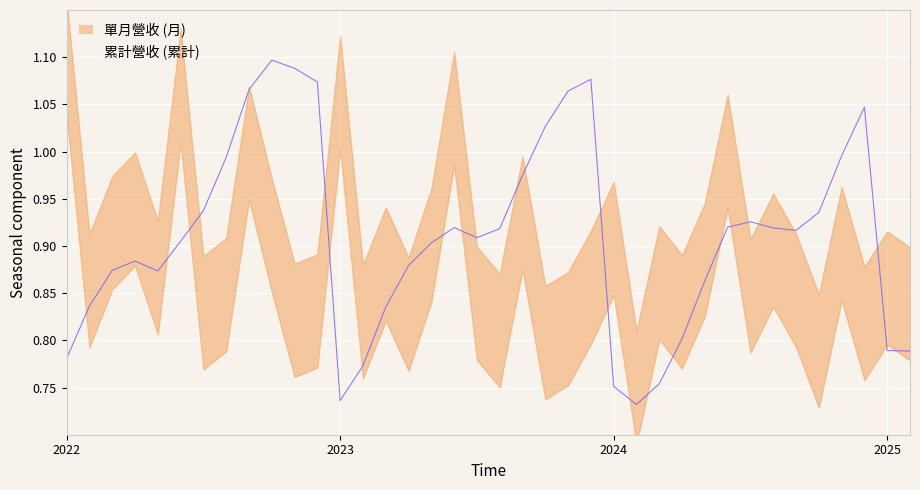

The value of 累計營收 (累計) at 2022 is 1.3. True or false?

False